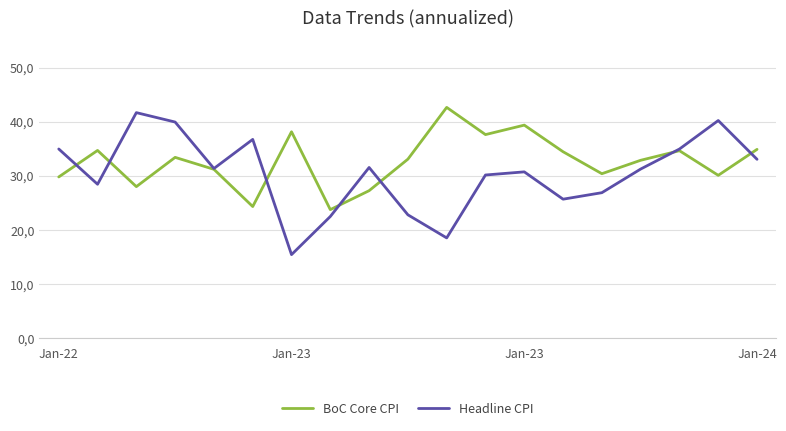

At how many categories does at least one series exceed 20?

19